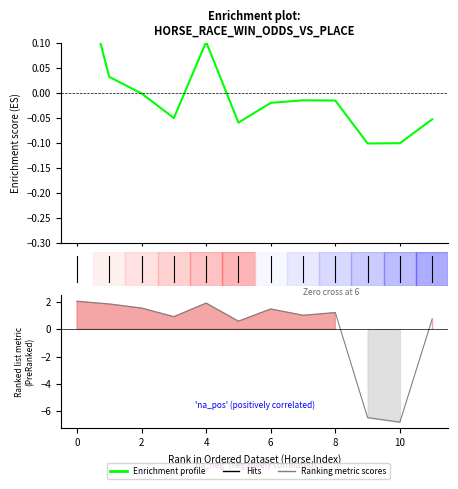

At which label does Enrichment profile reach its minimum?

9